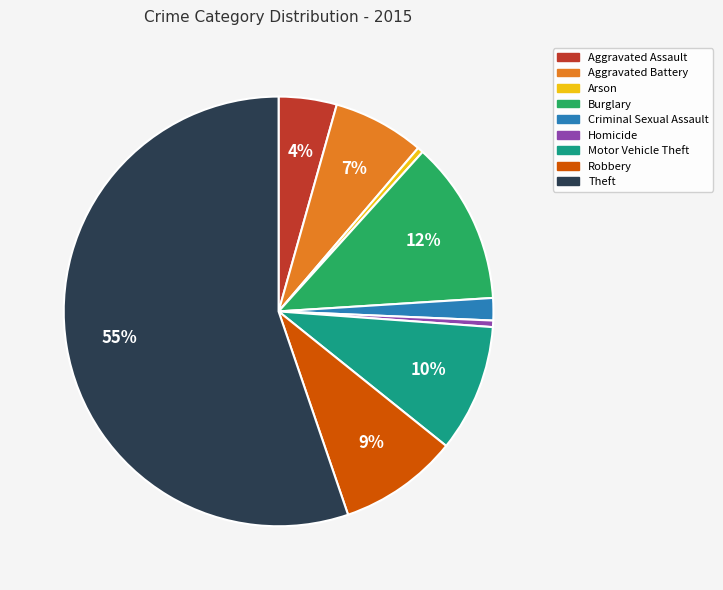

Between Aggravated Battery and Homicide, which is larger?

Aggravated Battery